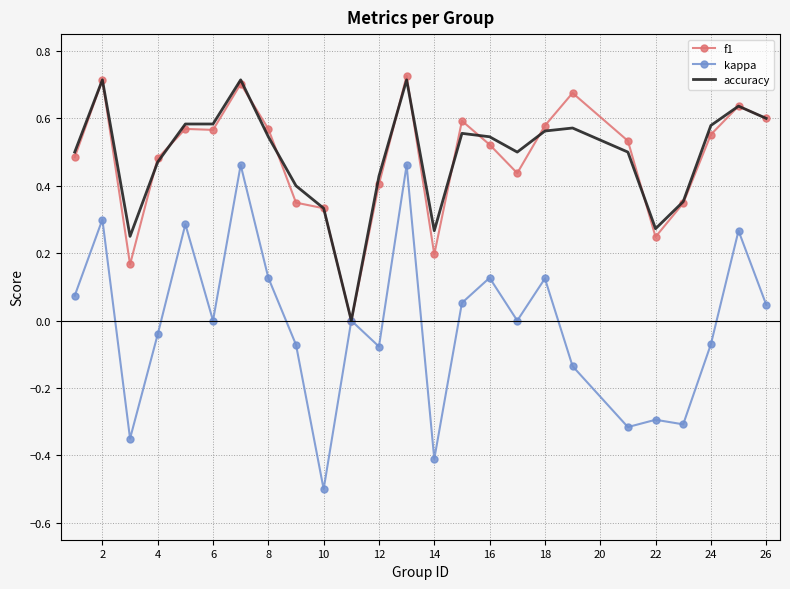

What is the lowest value of the kappa series?

-0.5